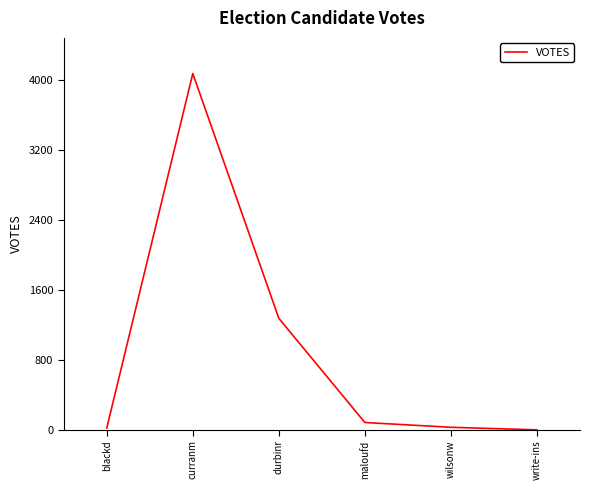

What value does the data have at curranm?

4078